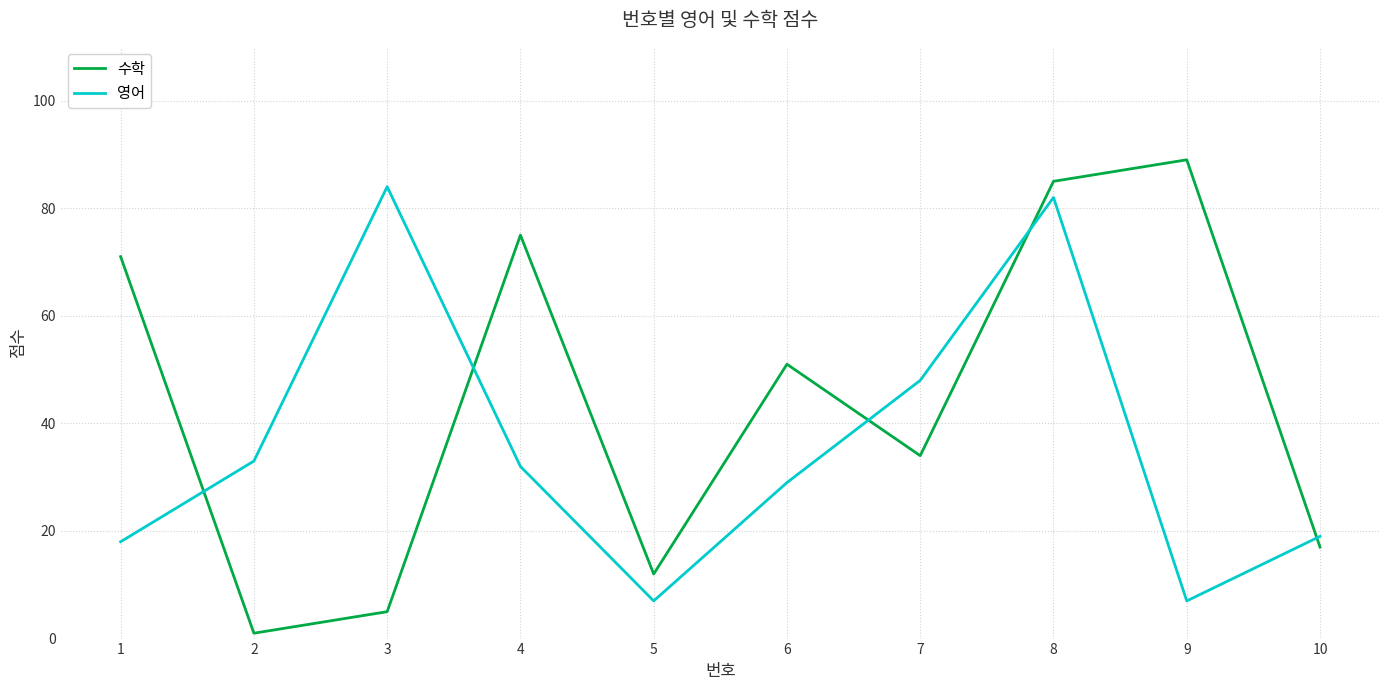

What is the highest value of the 영어 series?

84